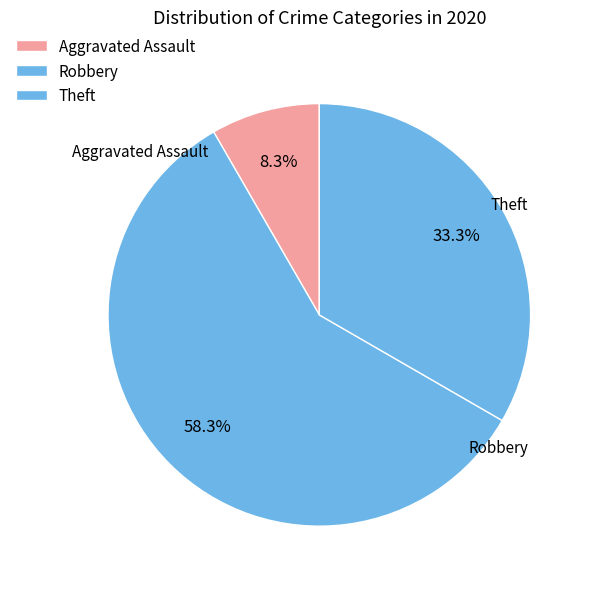

Which slice is the largest?

Theft